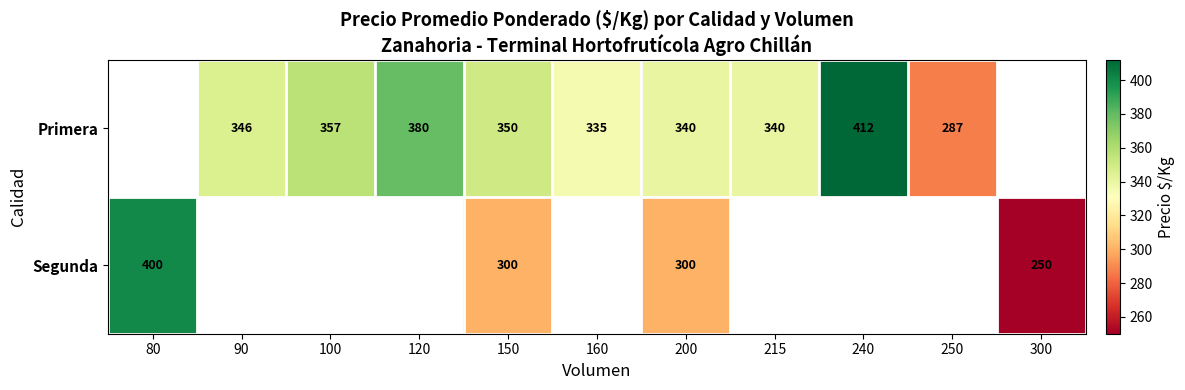

What is the sum of the Primera values at 250 and 215?

627